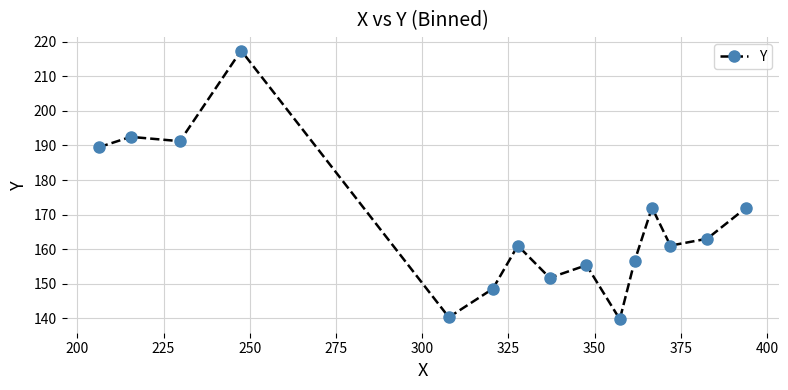

What is the average value?

167.5